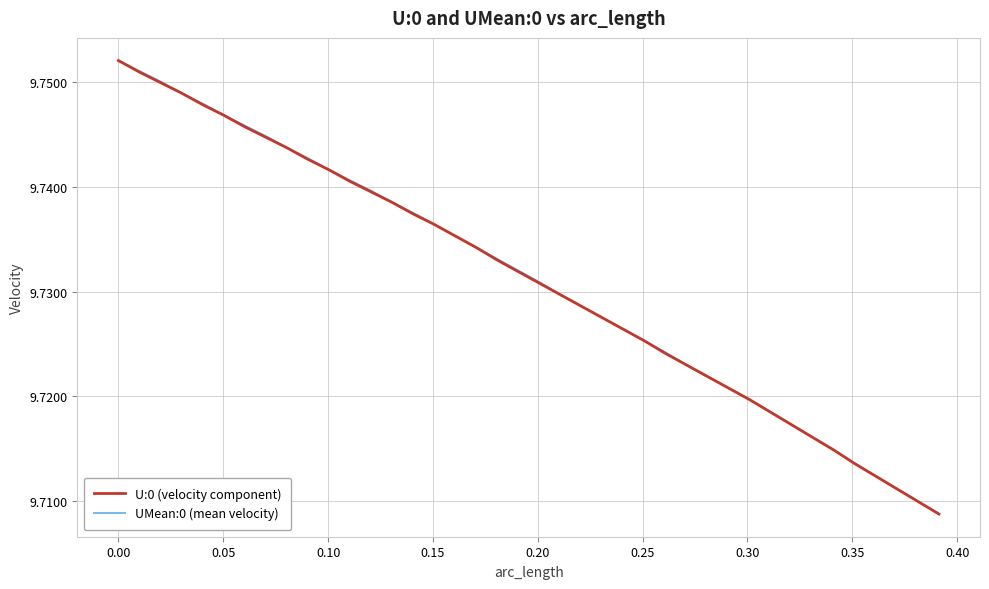

What are all the series names shown in the legend?

U:0 (velocity component), UMean:0 (mean velocity)